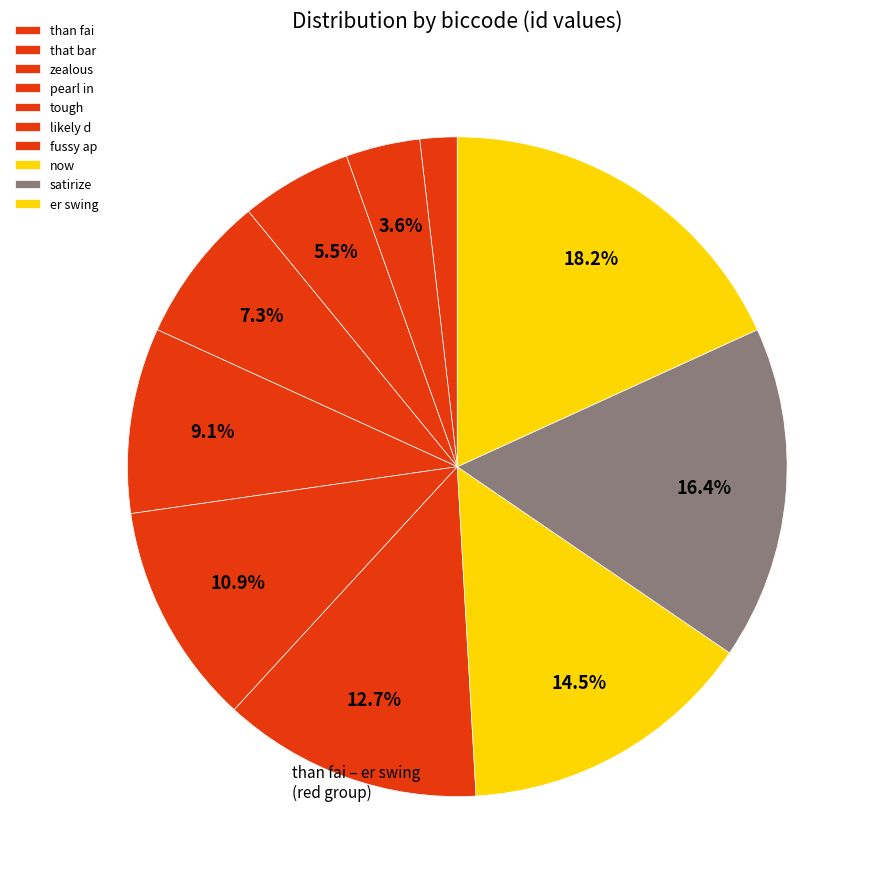

To the nearest percent, what portion does pearl in represent?

7%